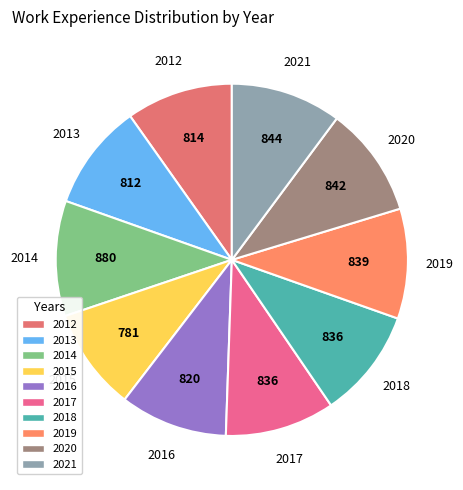

Is 2014 the majority of the pie?

No